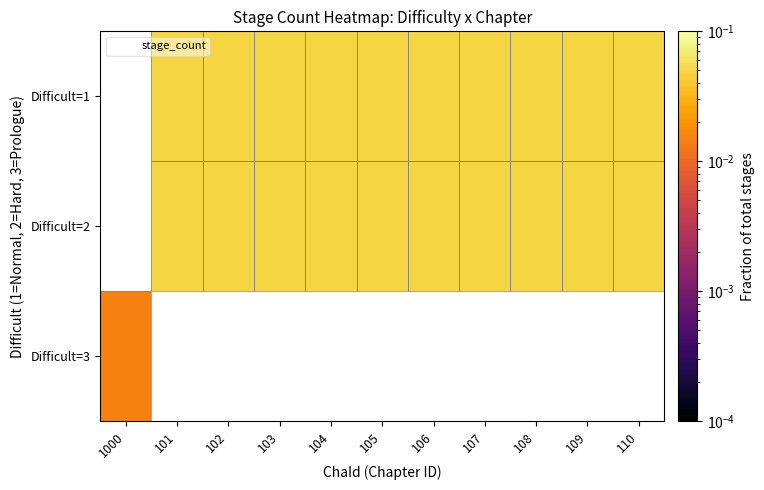

At which label does Difficult=1 reach its minimum?

1000